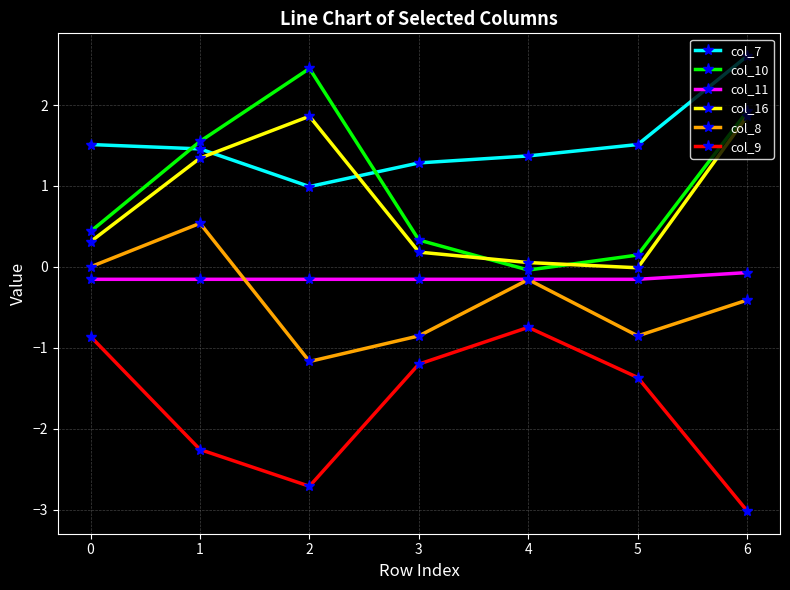

At which category does col_8 reach its first local peak?

1